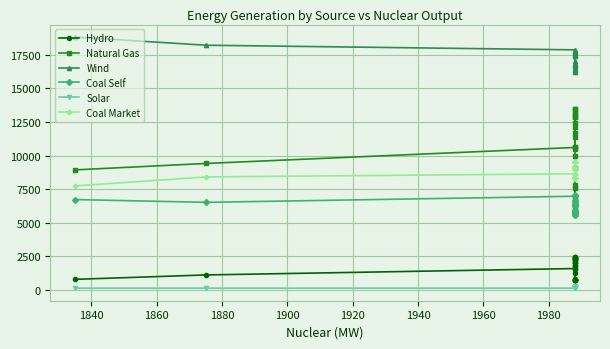

Count the number of categories in the chart.

24